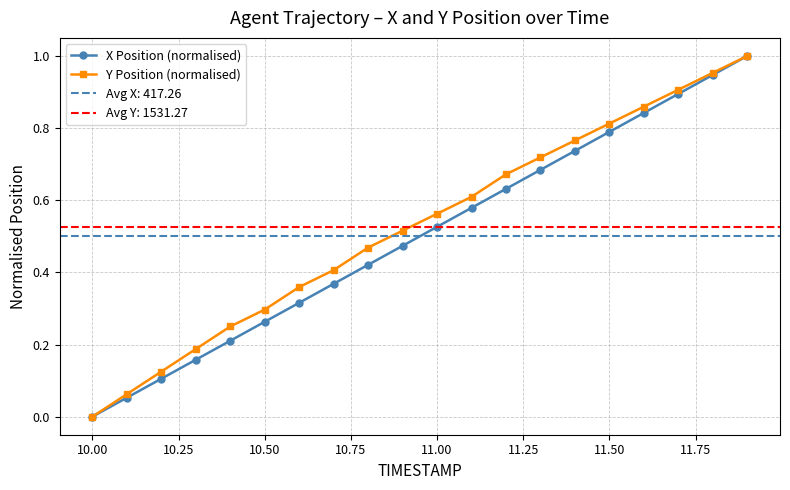

How many categories are shown in the chart?

20